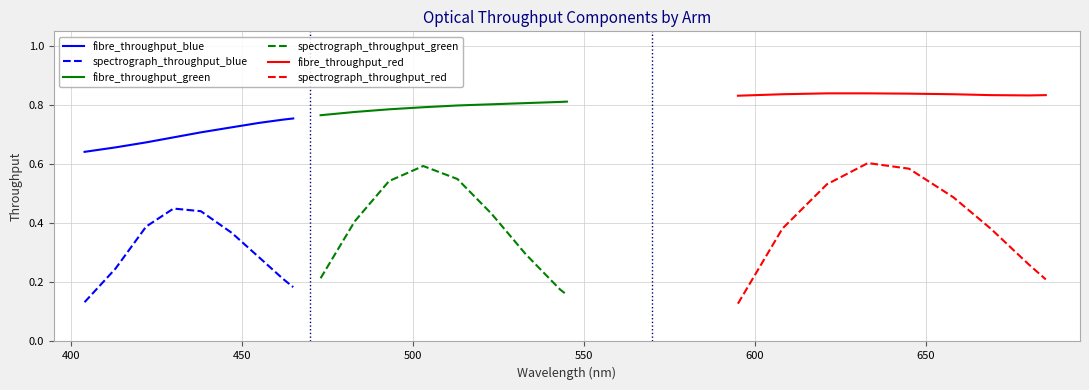

True or false: fibre_throughput_red and spectrograph_throughput_red cross at least once.

False